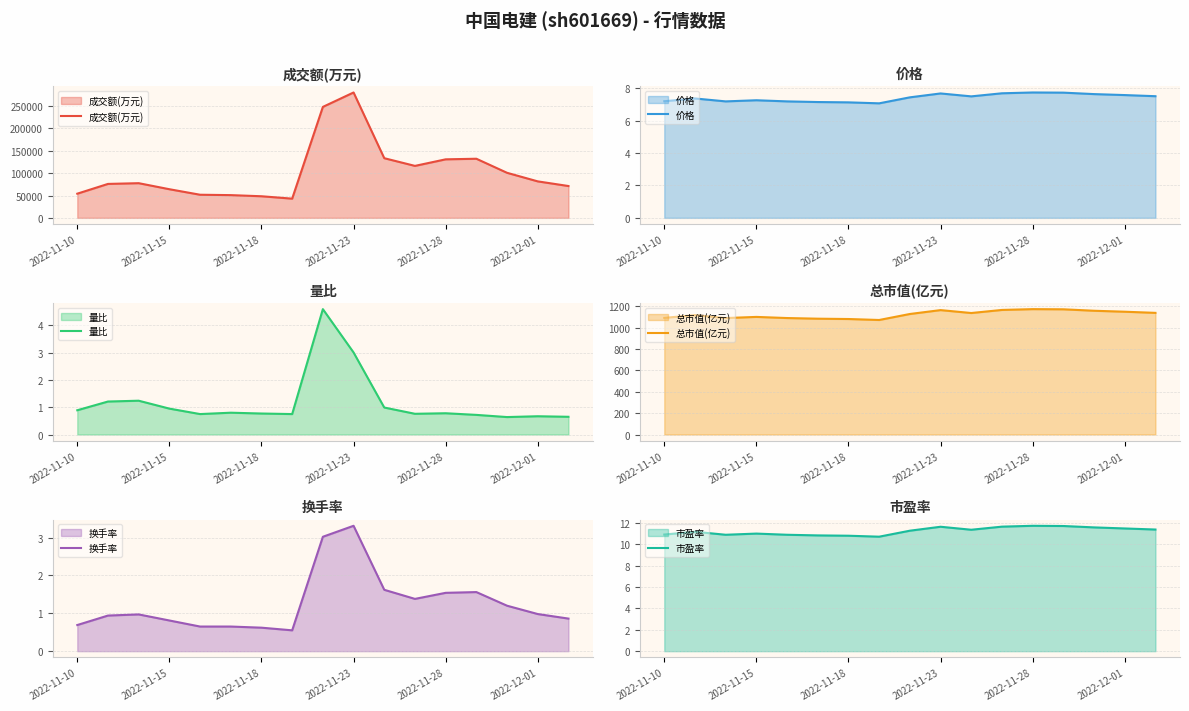

Count the number of data series in this chart.

6